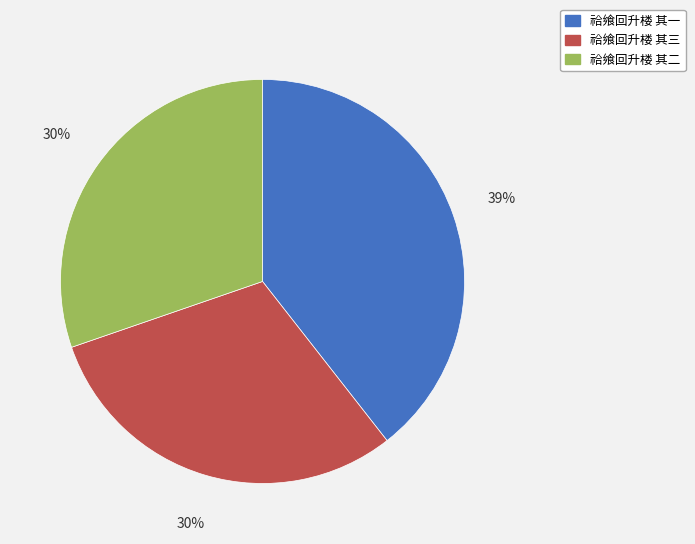

The 祫飨回升楼 其三 slice represents 30% of the pie. True or false?

True